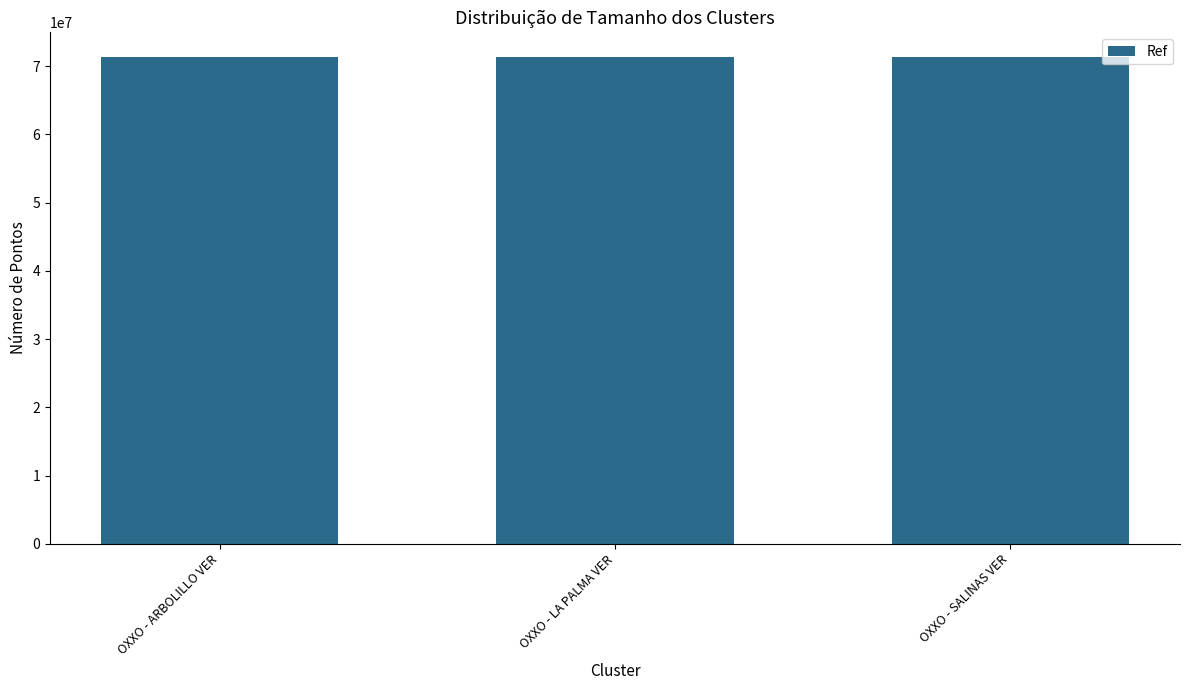

Count the number of data series in this chart.

1